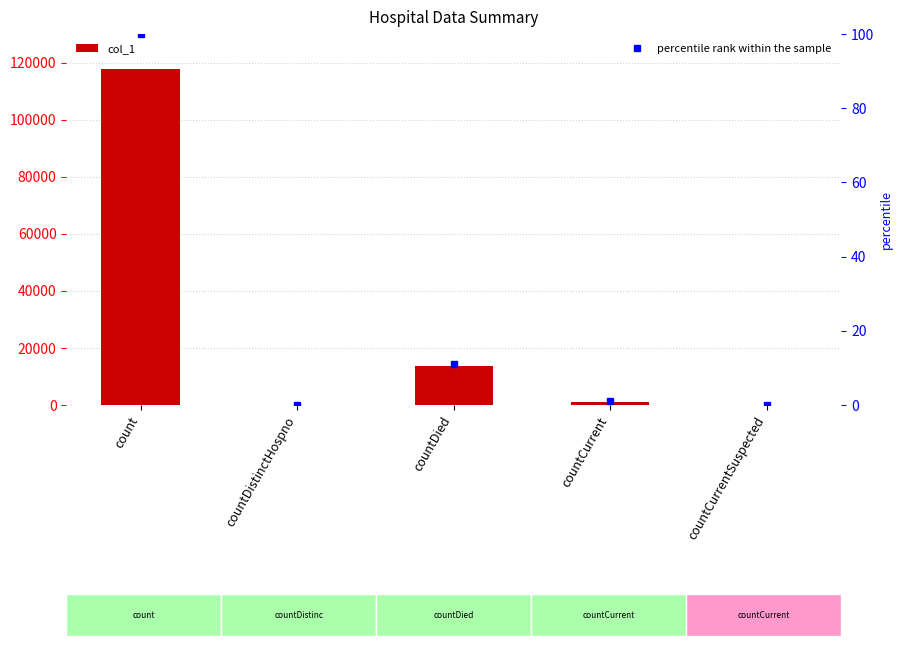

How many positive values are there?

3